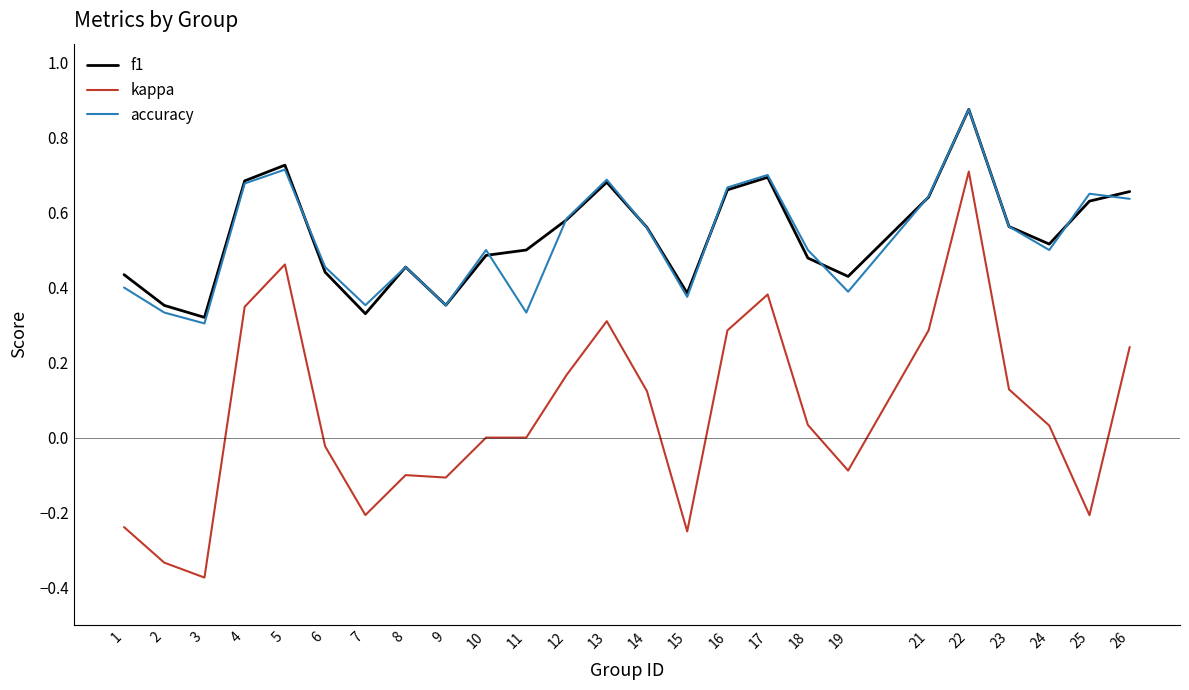

Which series has the largest range (max minus min)?

kappa